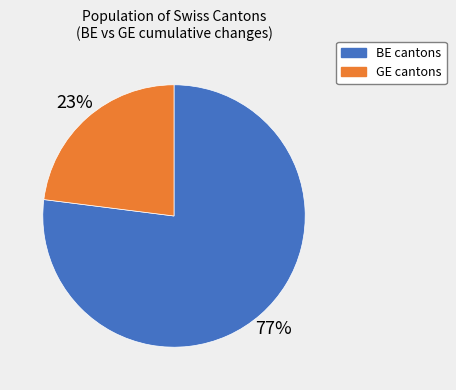

Do BE cantons and GE cantons together represent more than half of the pie?

Yes